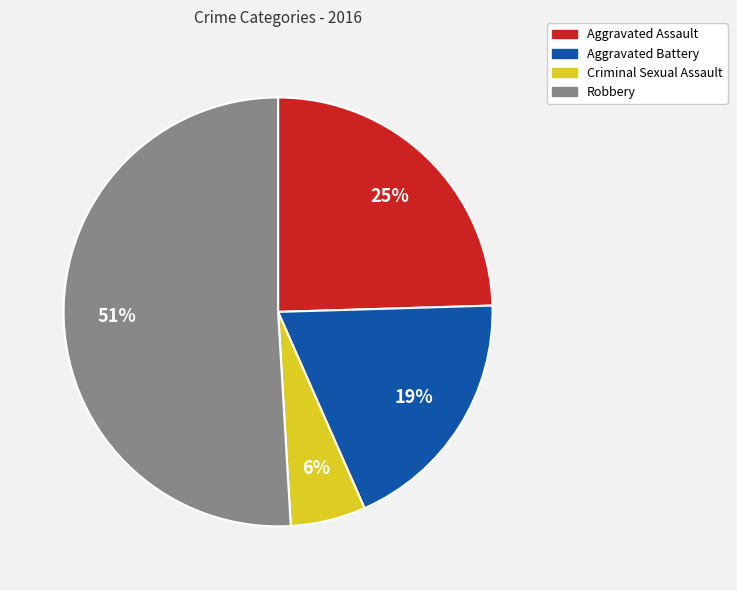

Is the sum of Aggravated Battery and Robbery greater than half?

Yes